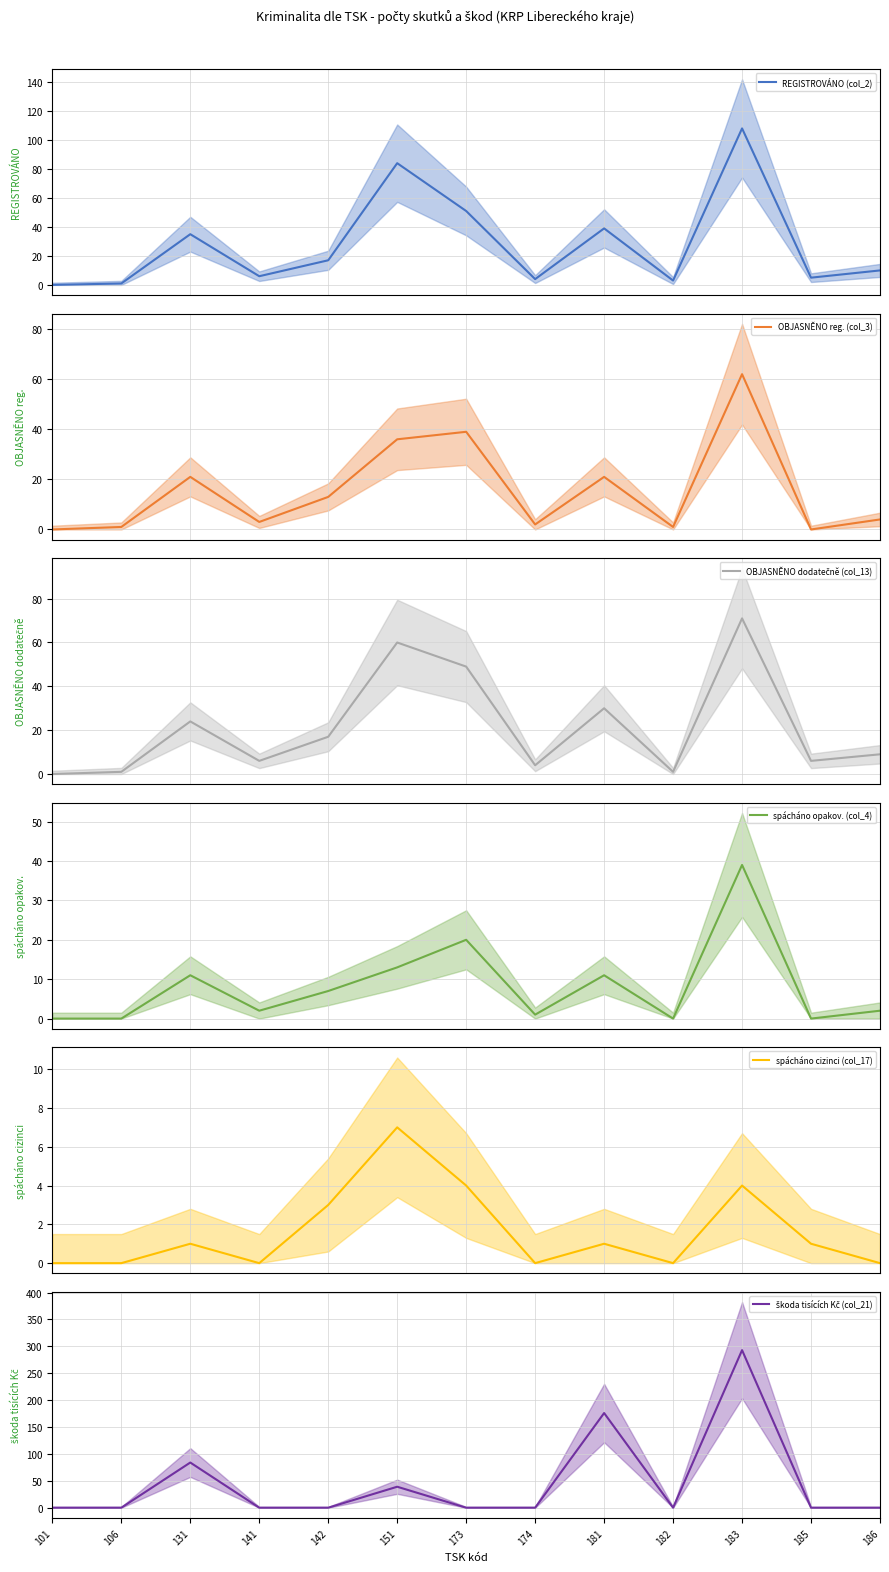

Which has a higher value, 181 or 183?

183